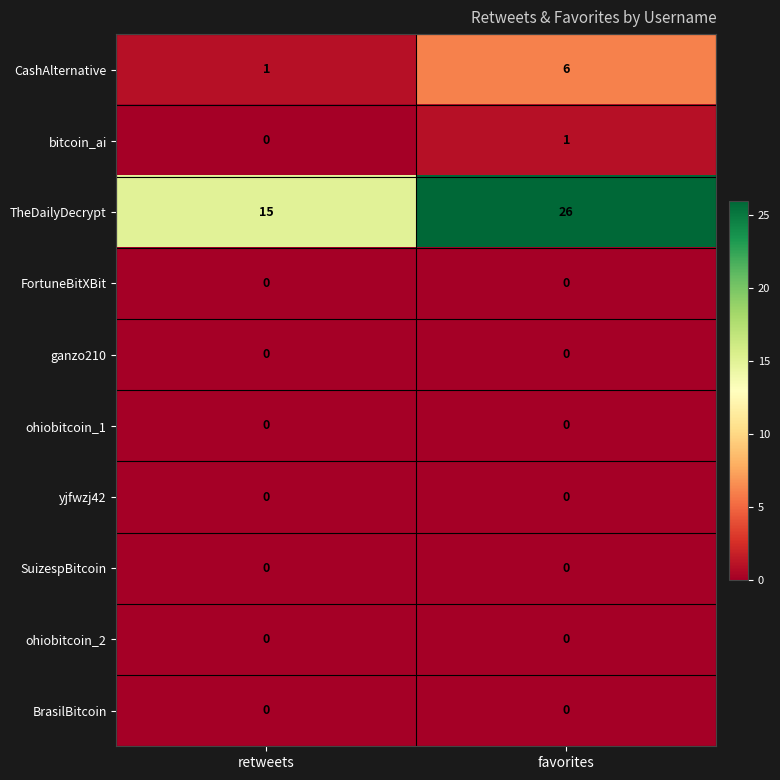

What is the approximate value of TheDailyDecrypt at retweets?

15